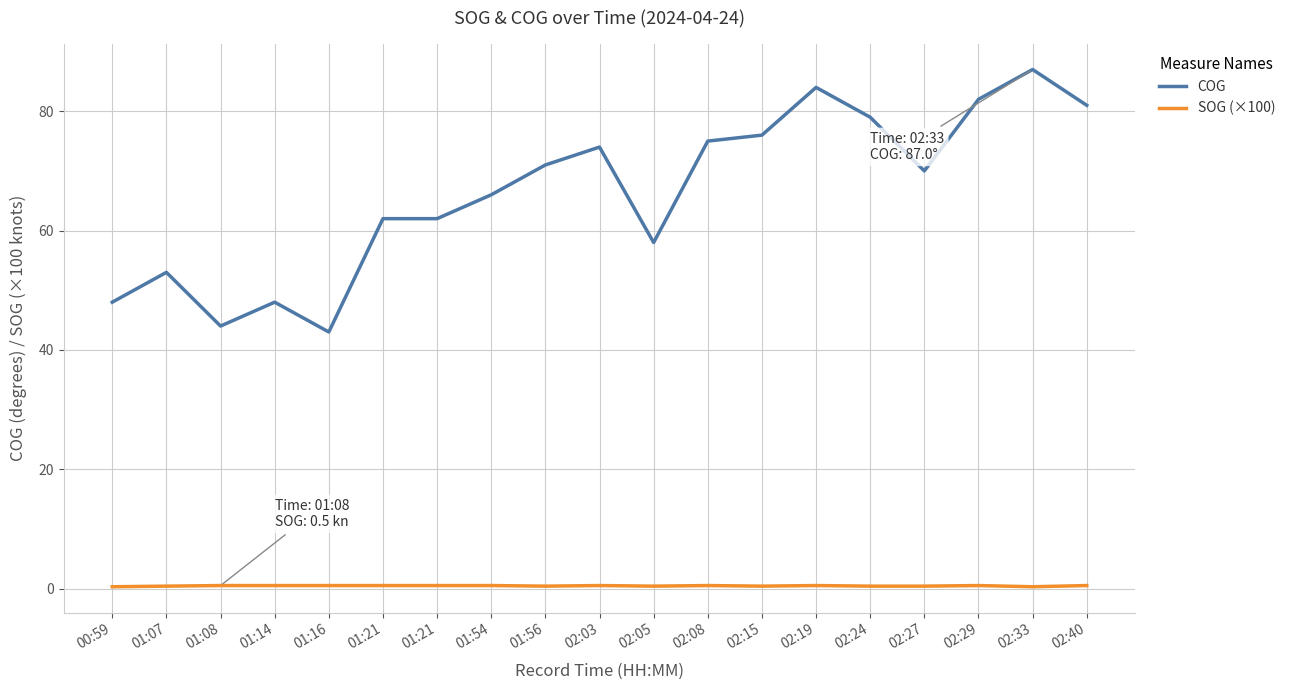

True or false: COG and SOG (×100) cross at least once.

False